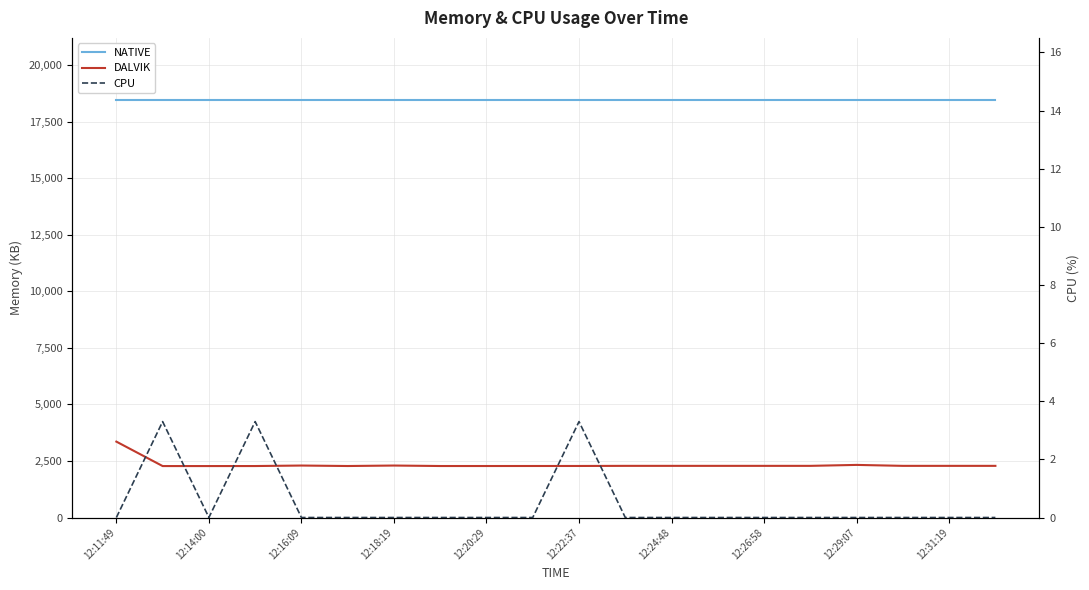

At which category does the chart reach its minimum across all series?

12:11:49